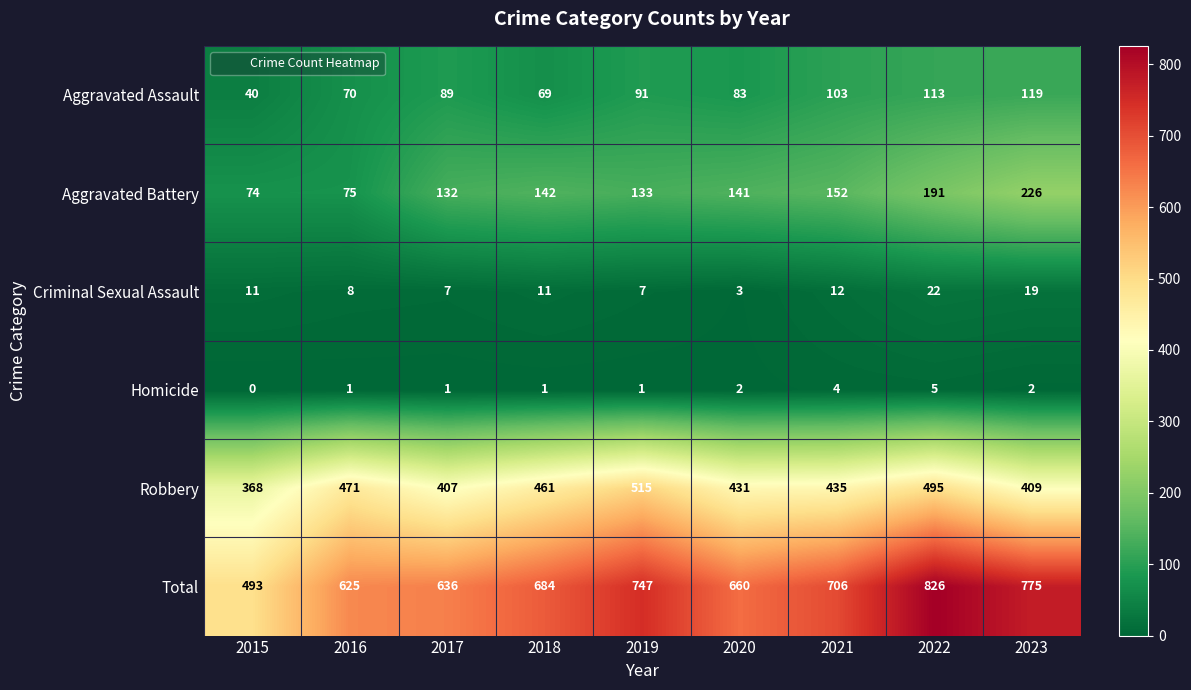

Which label corresponds to the largest value in the chart?

2022